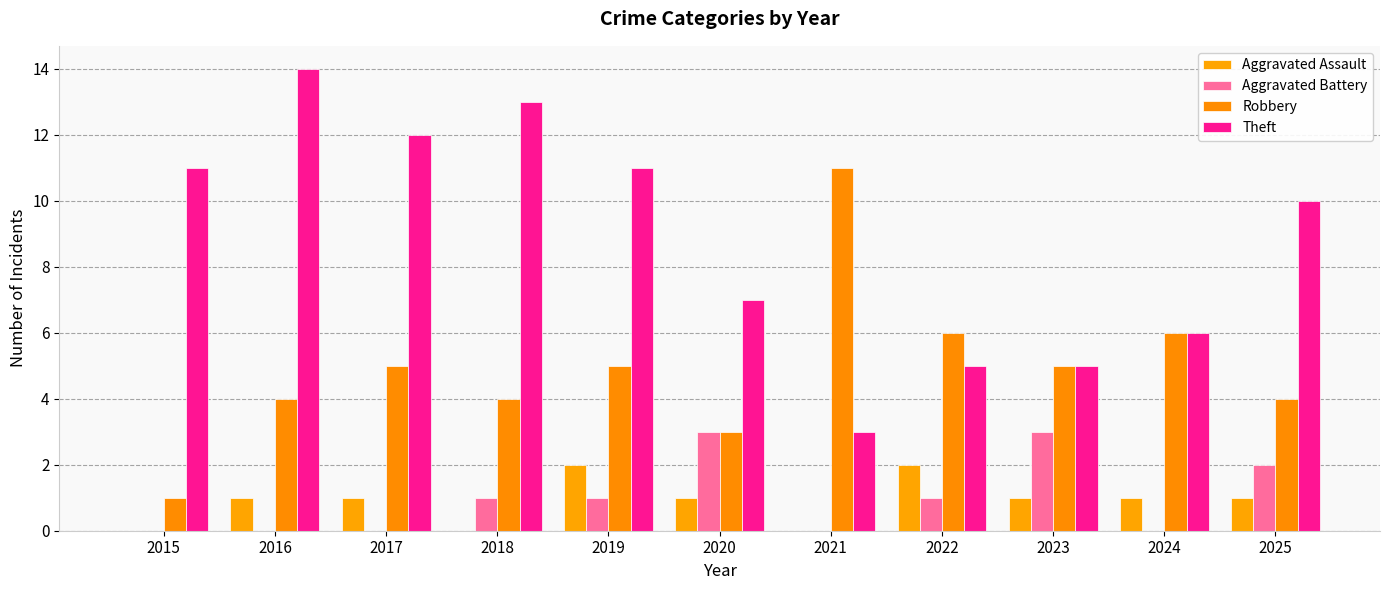

Count the number of categories in the chart.

11